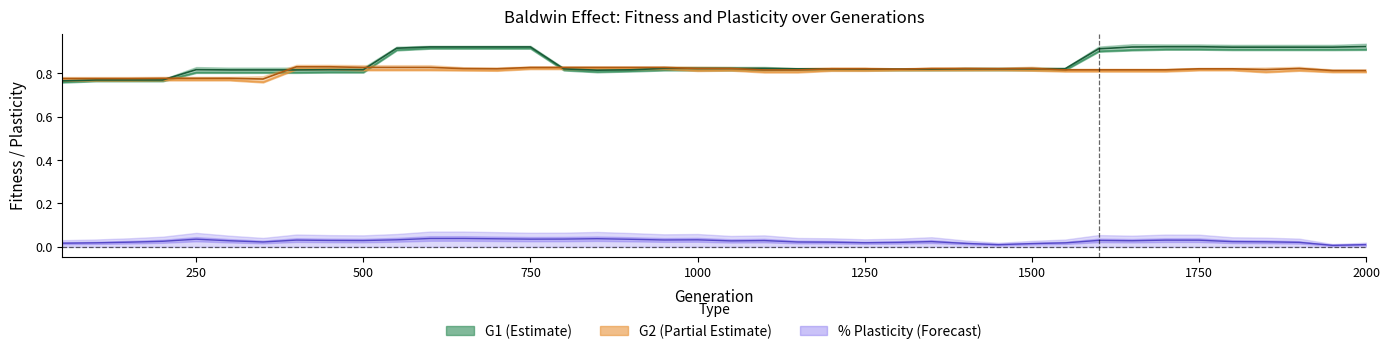

True or false: G2 Fitness has more than 0 points higher than both neighbors.

True